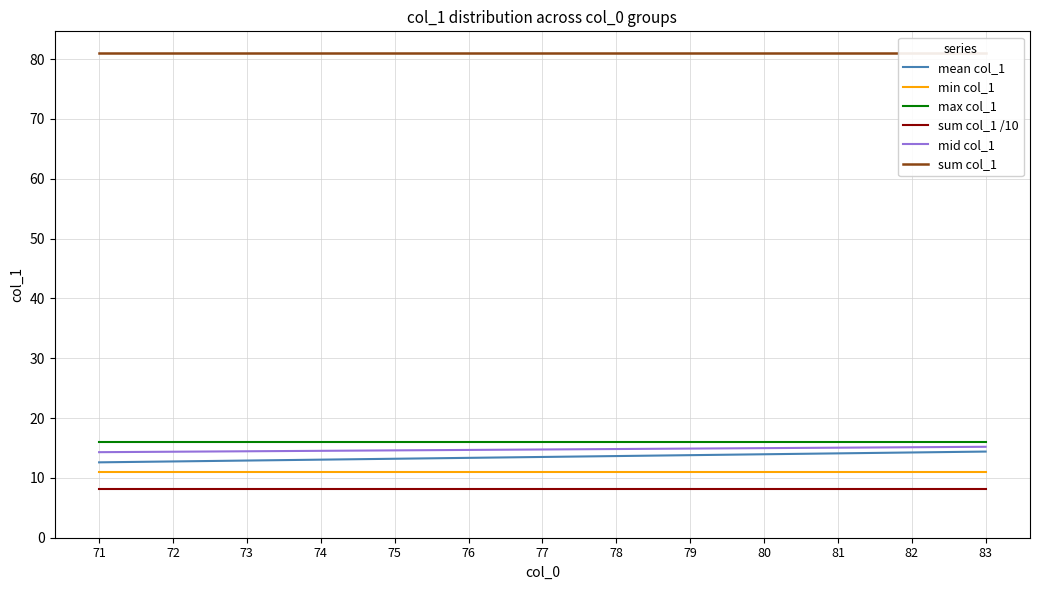

At which label does min col_1 reach its peak?

71